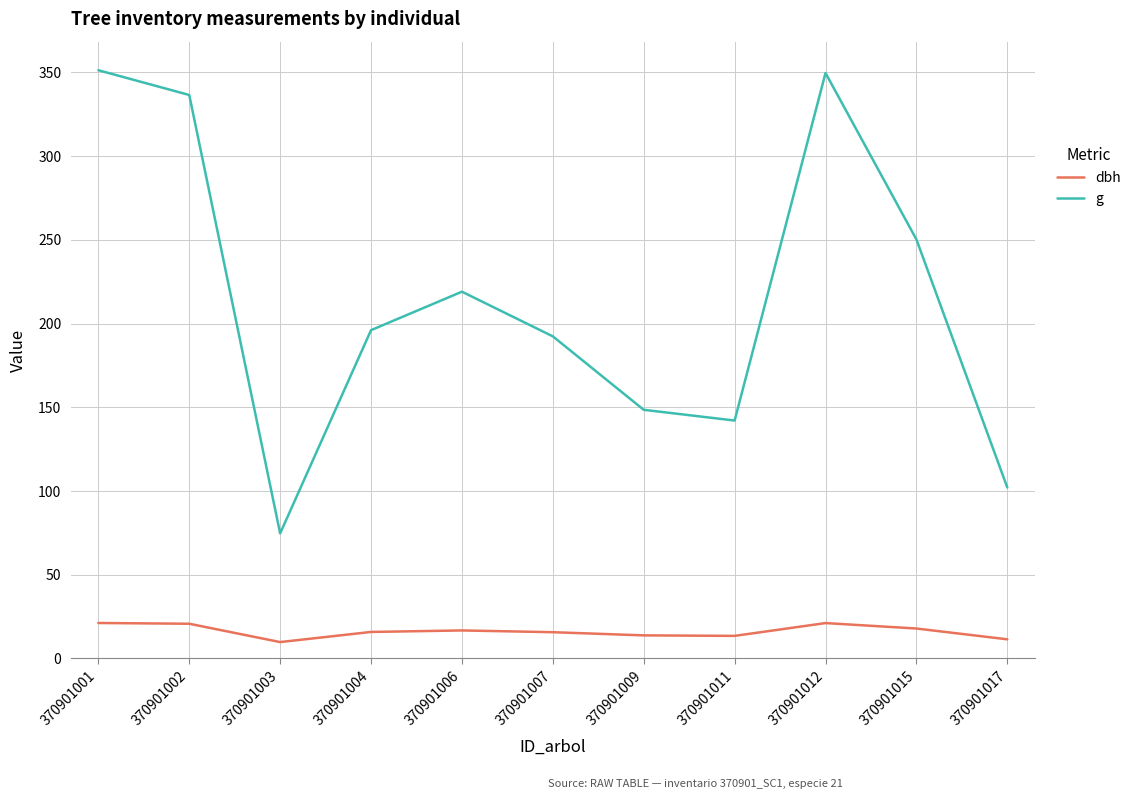

At which label does dbh first exceed 15?

370901001